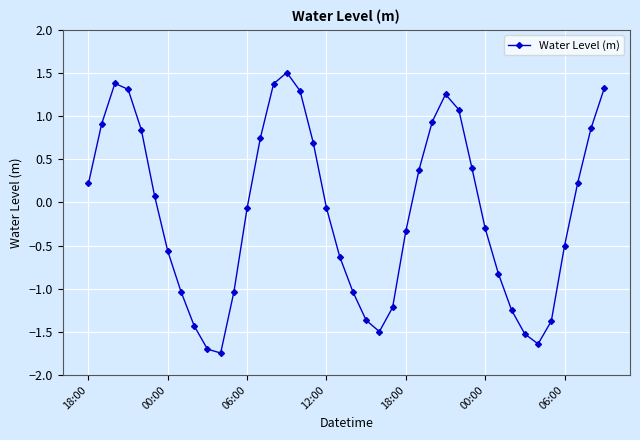

How many interior local valleys (lower than both neighbors) does the data have?

3